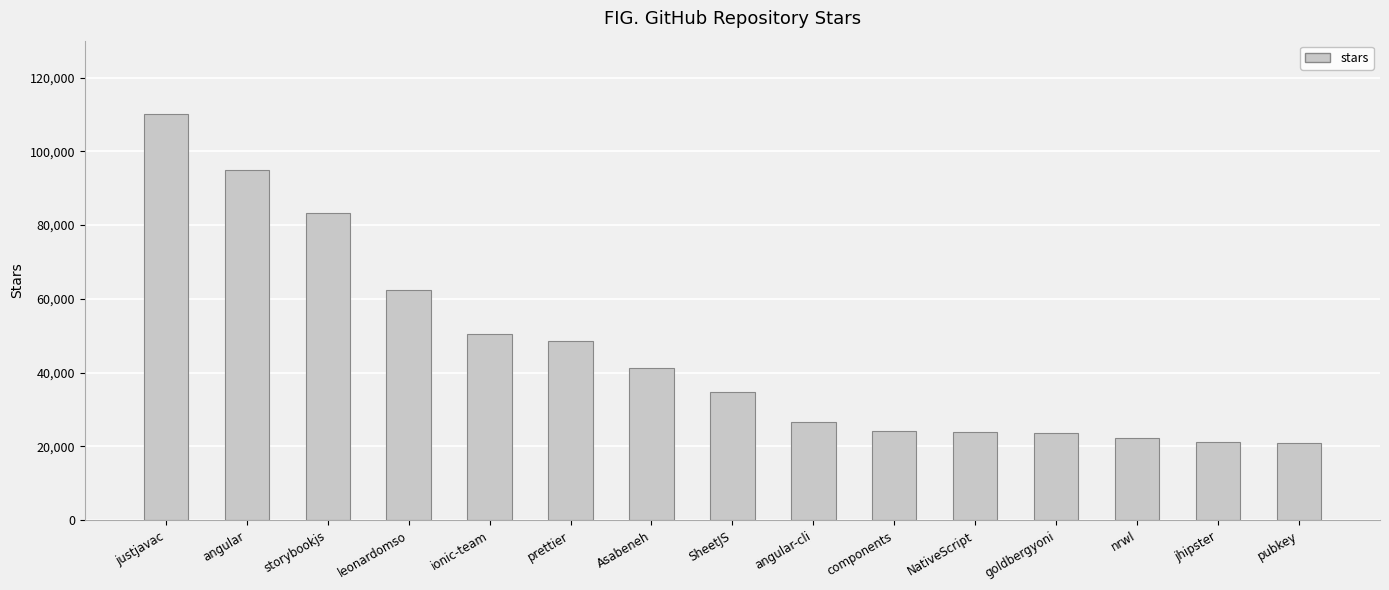

What is the sum of all values?

688700